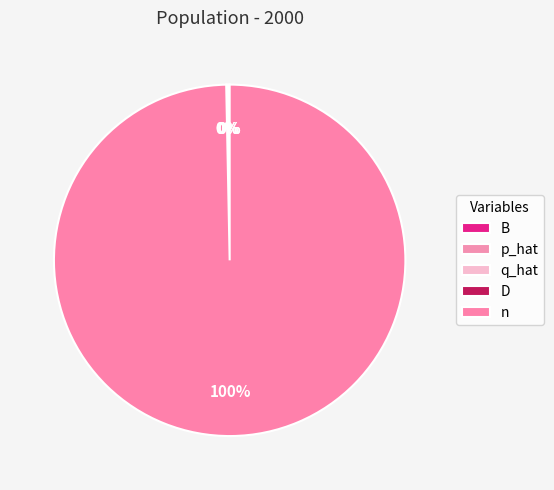

To the nearest percent, what is the difference between the largest and smallest slice percentages?

100%